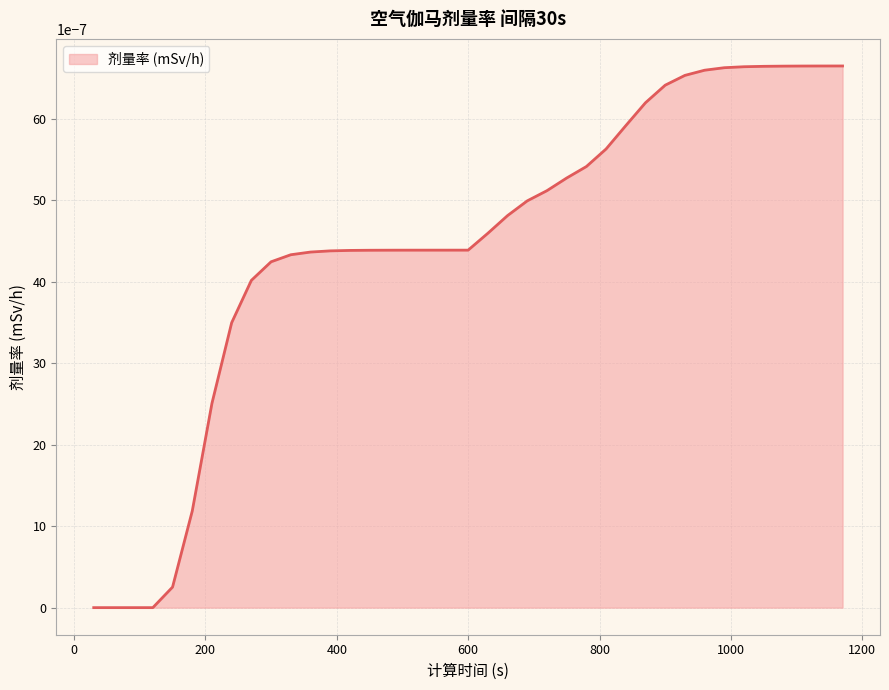

How many lines are shown in the chart?

1